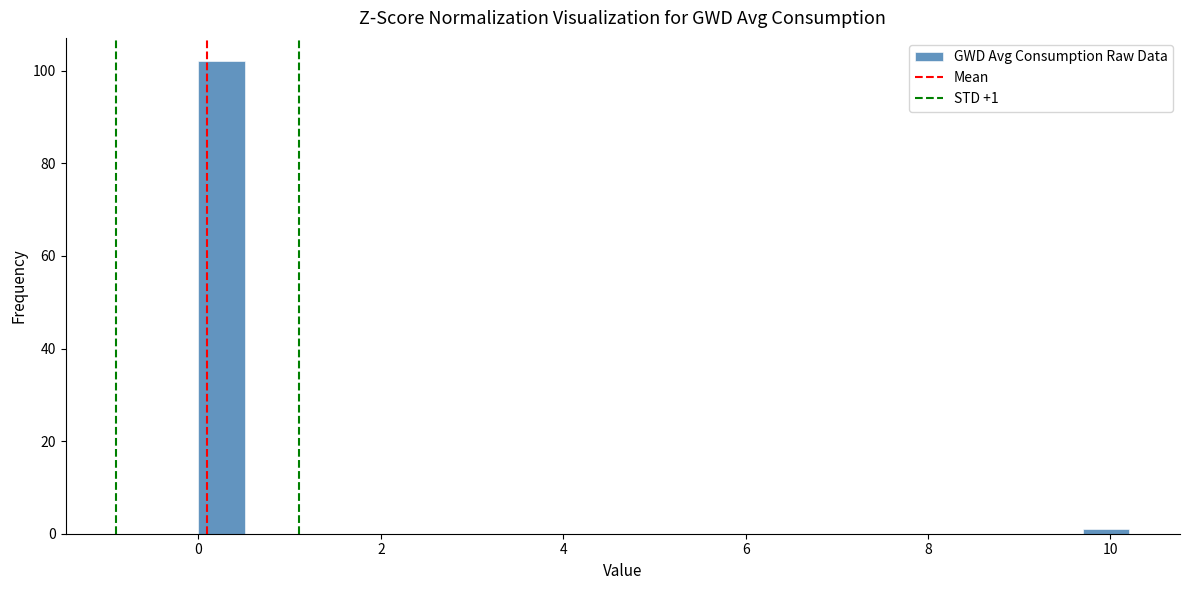

Read against the x-axis, roughly where is the centre of the tallest bar?

0.2